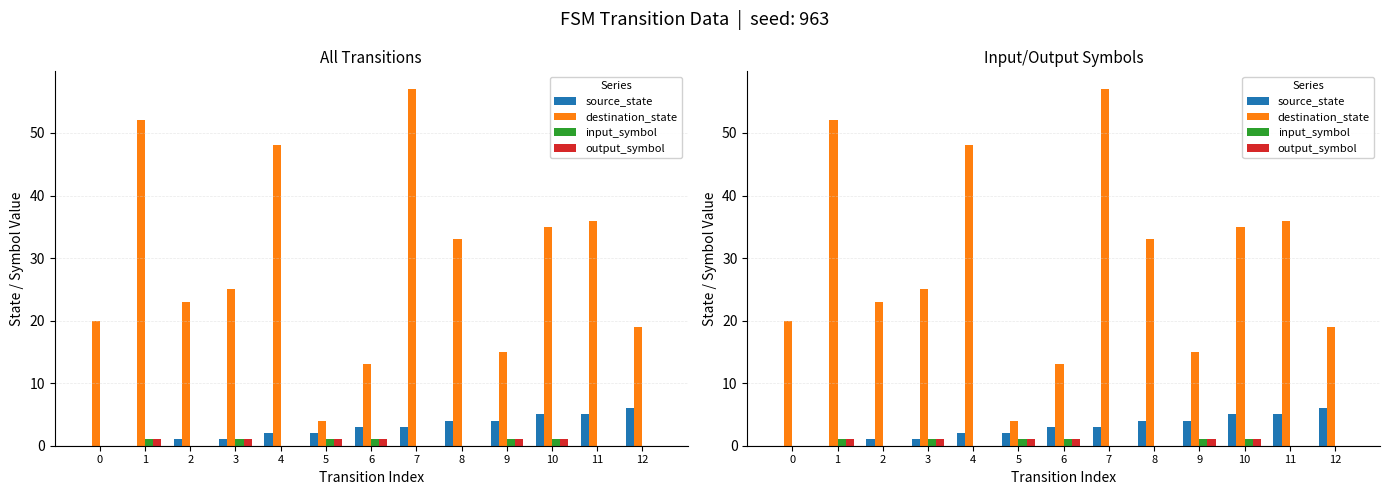

Is it true that destination_state equals 2 at 5?

False